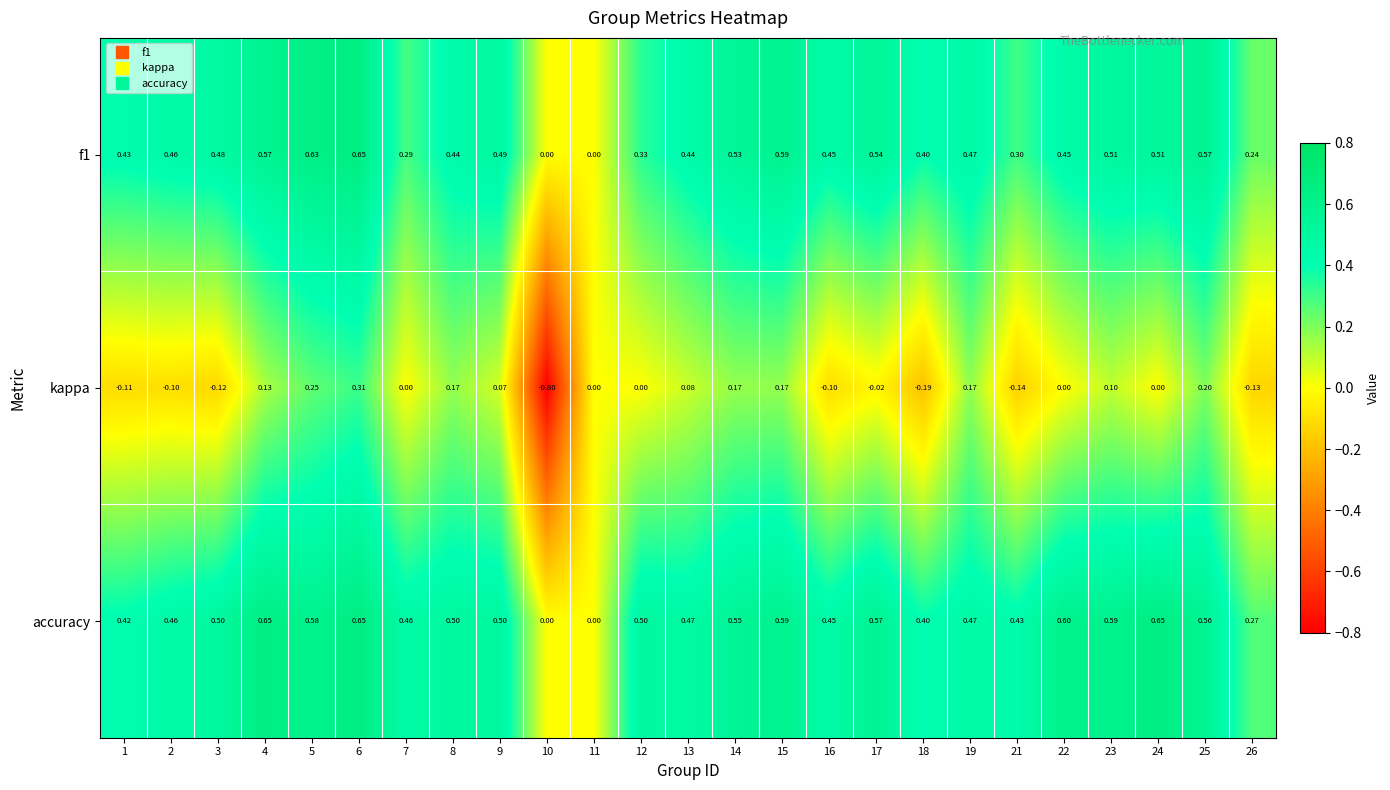

Between 2 and 13, which series saw the biggest shift?

kappa